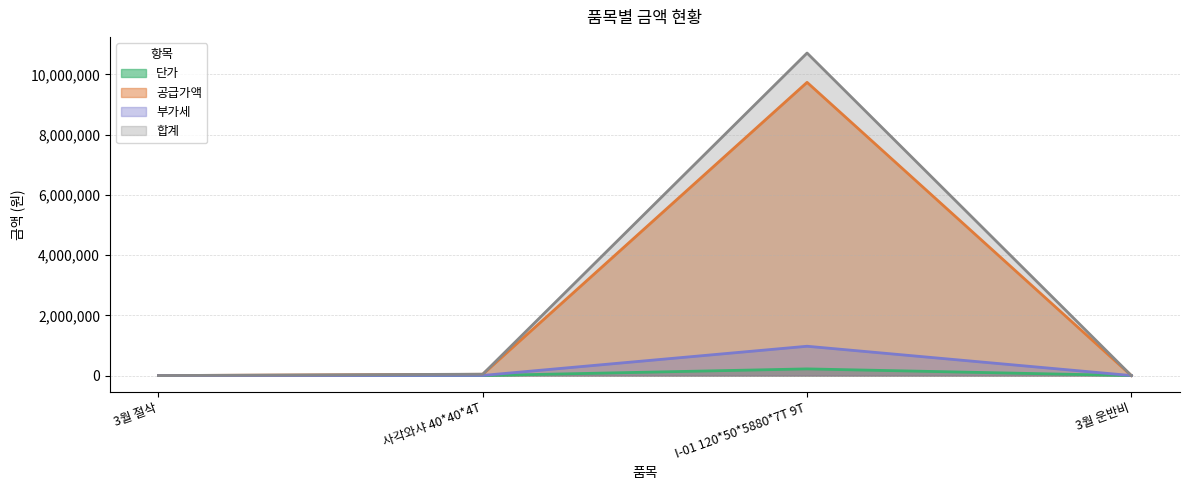

Reading left to right, transcribe all the data shown in this chart.

단가: 0	150	221250	0
공급가액: 0	42000	9735000	0
부가세: 0	4200	973500	0
합계: 0	46200	10708500	0